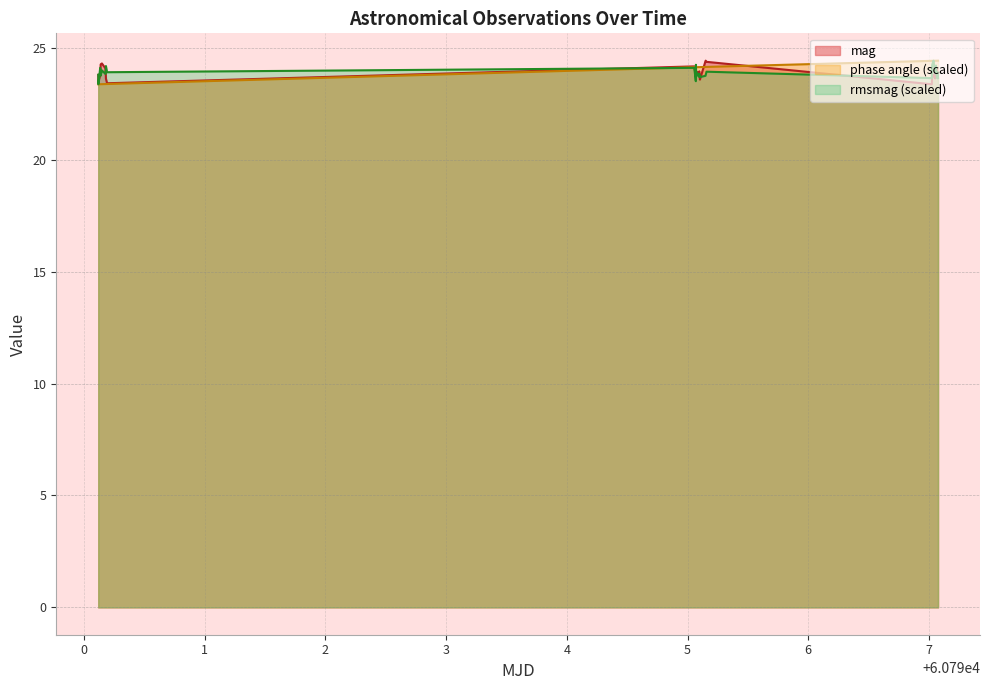

True or false: phase angle and mag cross at least once.

True